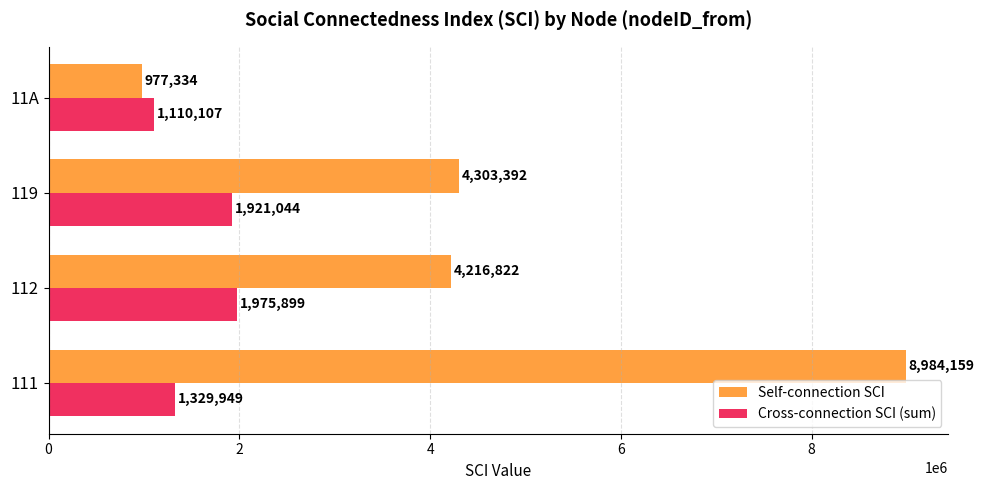

How many values in the Cross-connection SCI (sum) series are below 1921044?

2